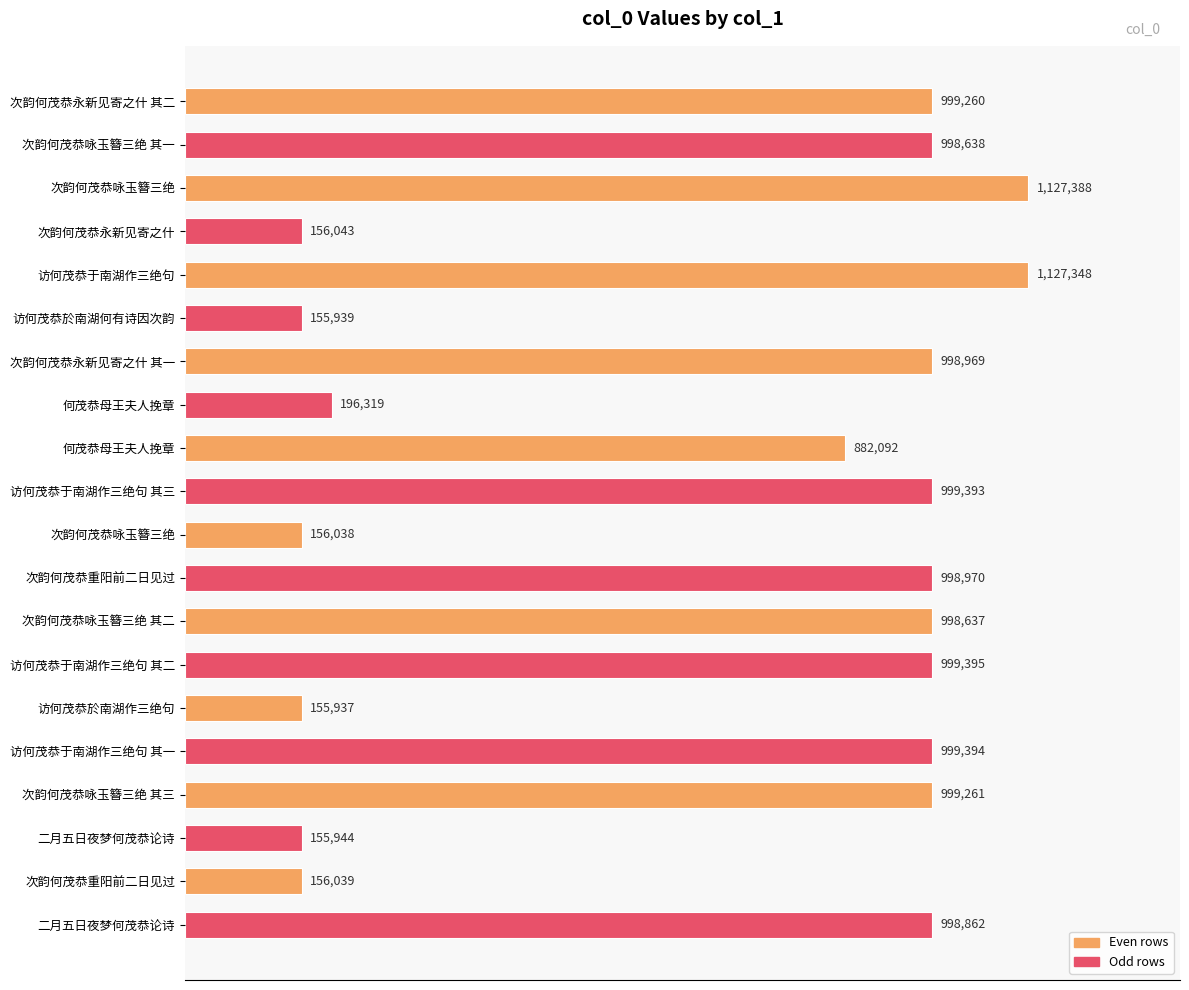

What is the greatest value displayed?

1127388